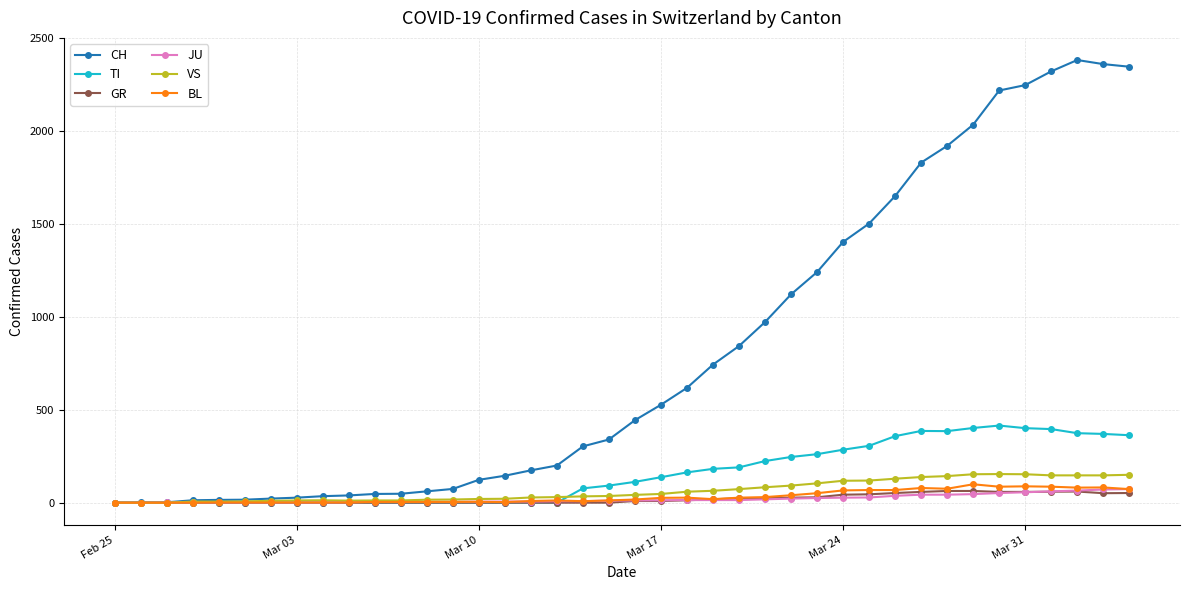

Is this an area chart (filled region under the line)?

No